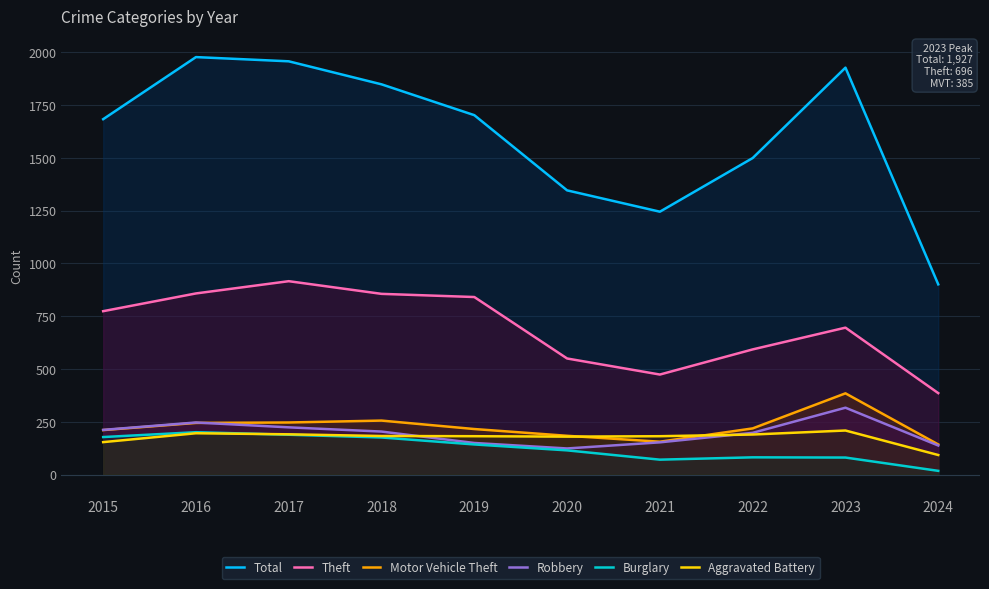

How many intersections are there between Aggravated Battery and Burglary?

1